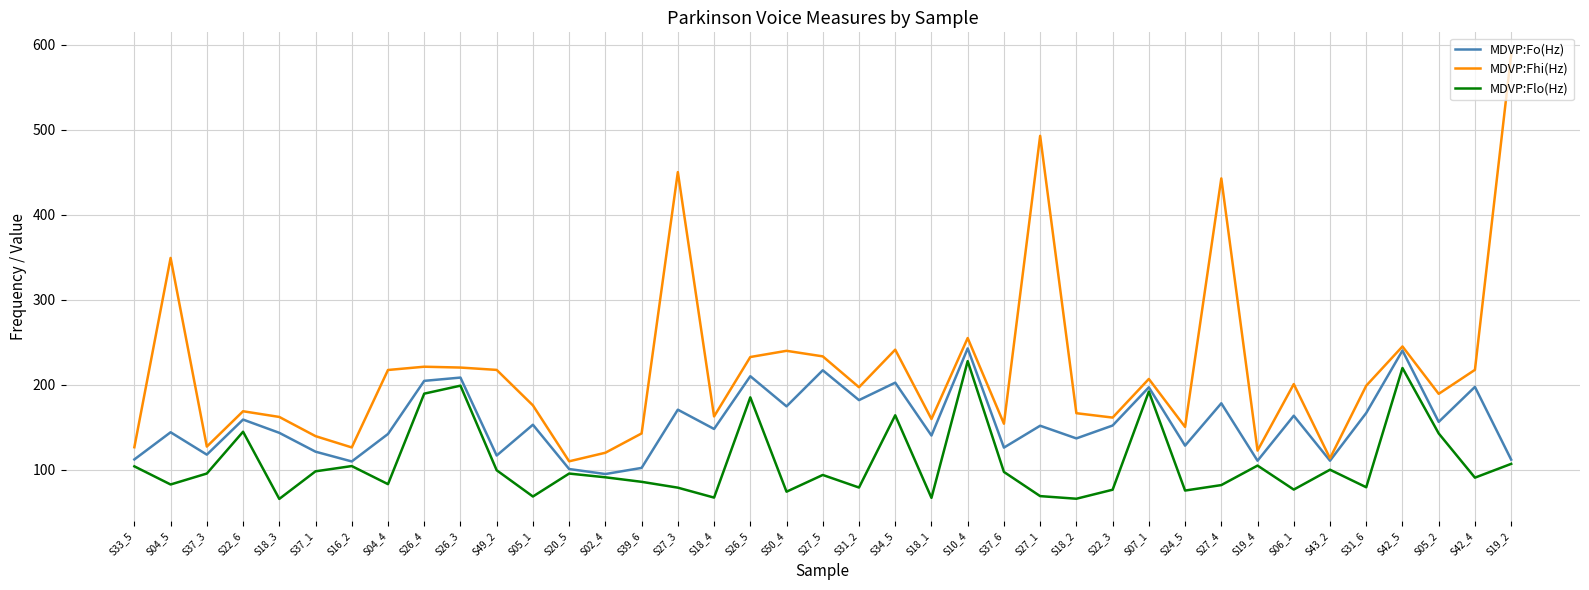

What position from the left is S27_3?

16